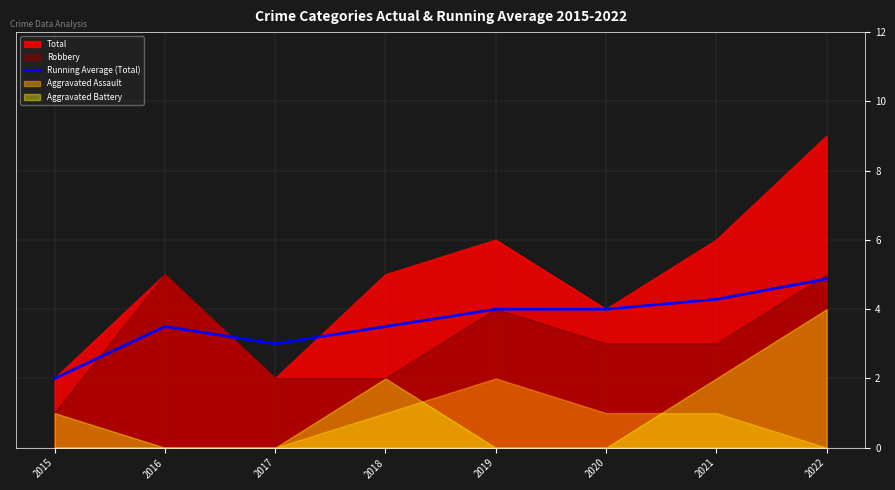

Is it true that Robbery equals 4.0 at 2019?

True